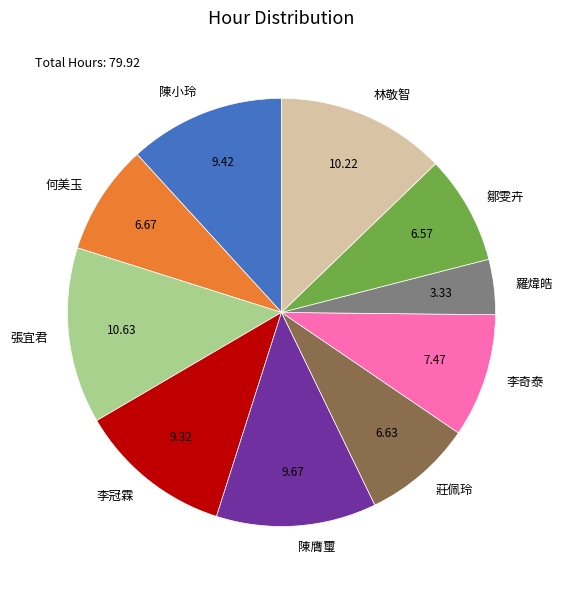

Between 莊佩玲 and 林敬智, which is larger?

林敬智